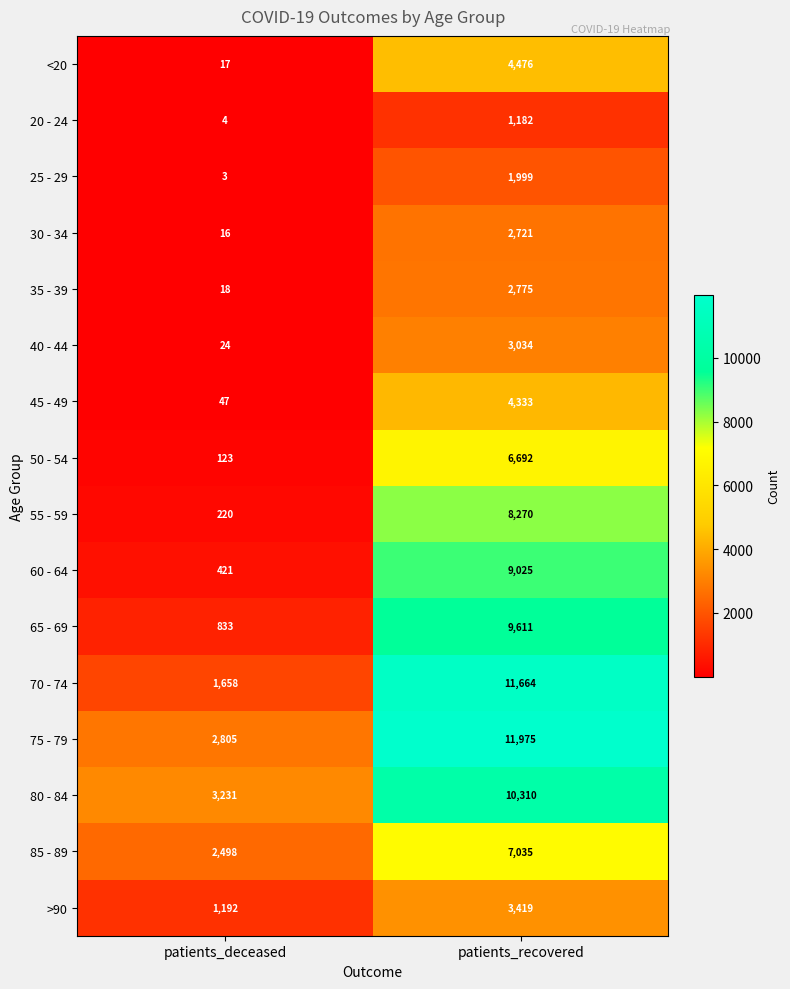

Which category has the lowest value across all series?

patients_deceased